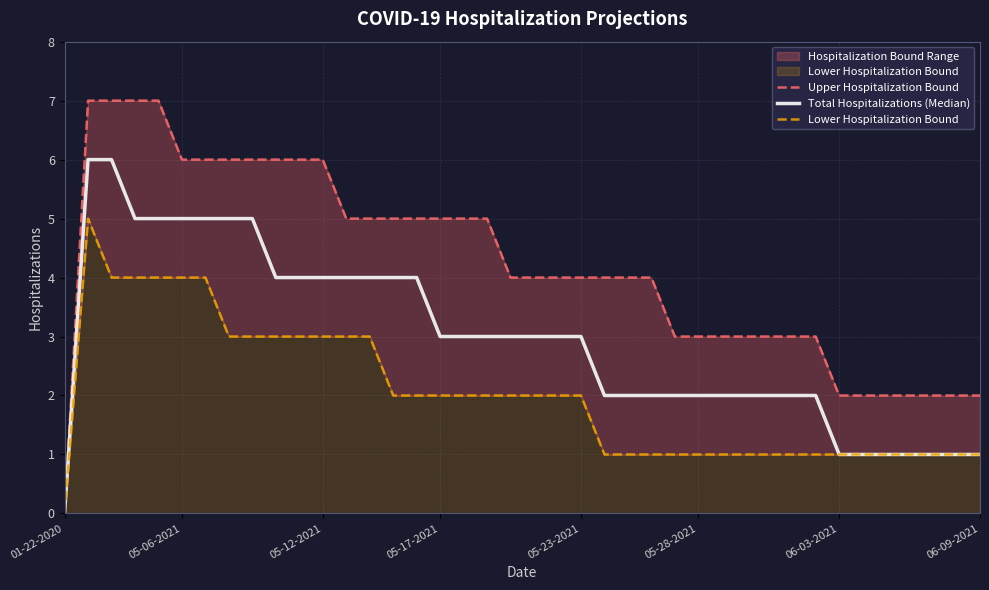

What is the difference between the Upper Hospitalization Bound values at 23 and 26?

1